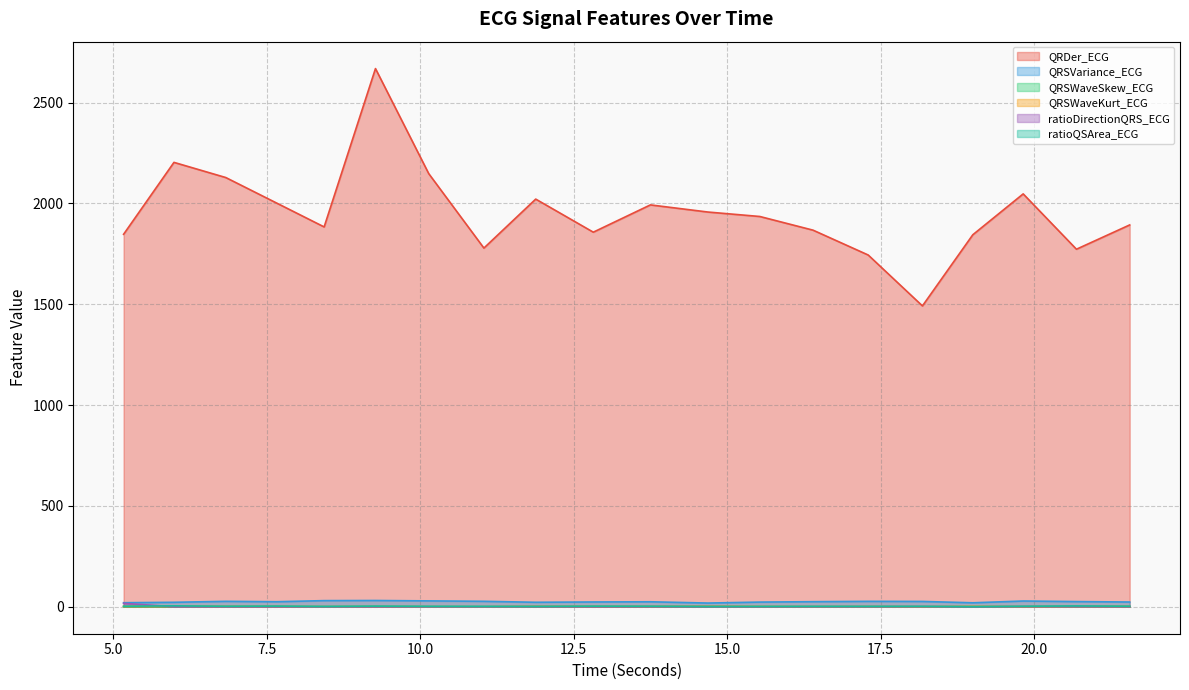

True or false: ratioDirectionQRS_ECG has more than 1 interior local peaks.

True